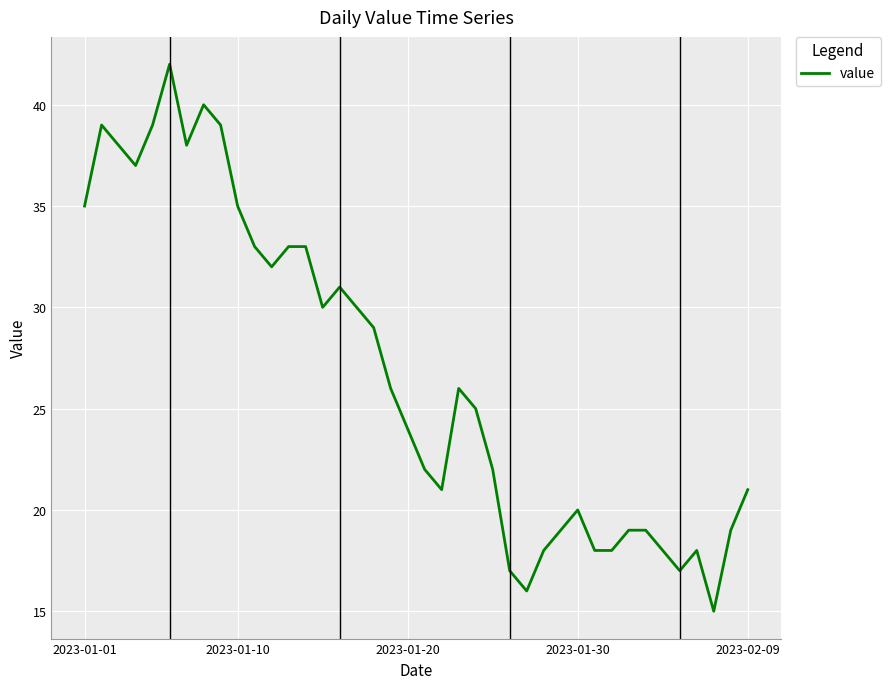

What is the difference between the maximum and minimum values?

27